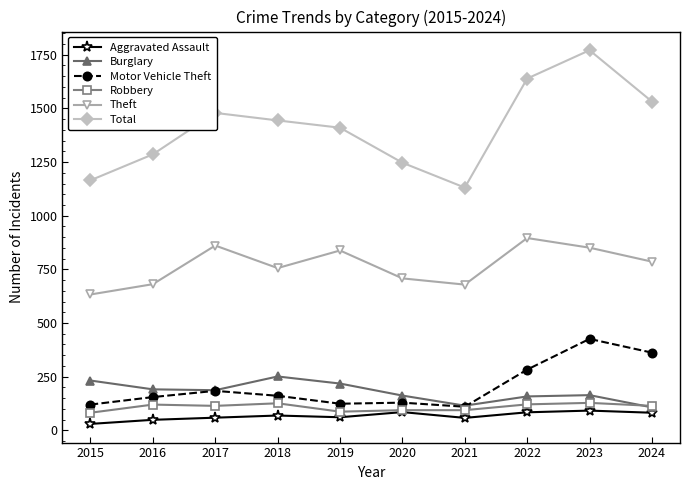

True or false: Aggravated Assault and Total intersect in this chart.

False